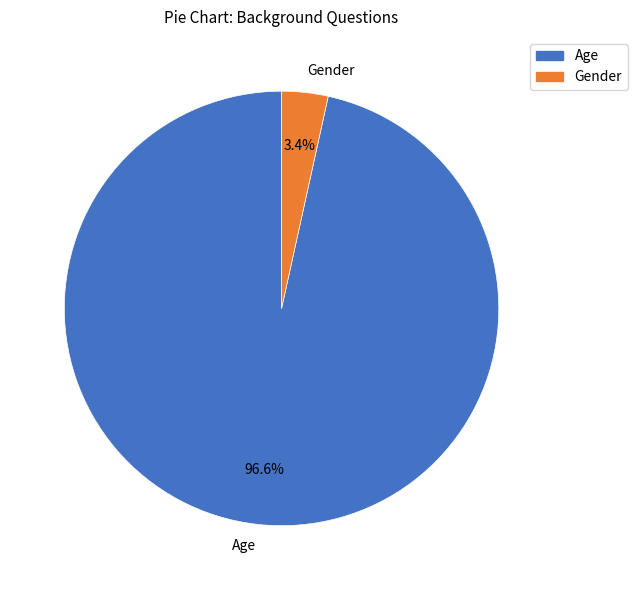

The Gender slice represents 3% of the pie. True or false?

True